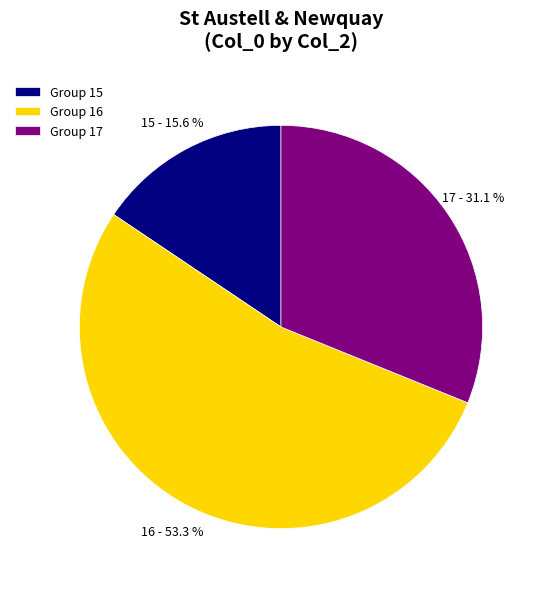

Is there any slice that represents more than half of the pie?

Yes